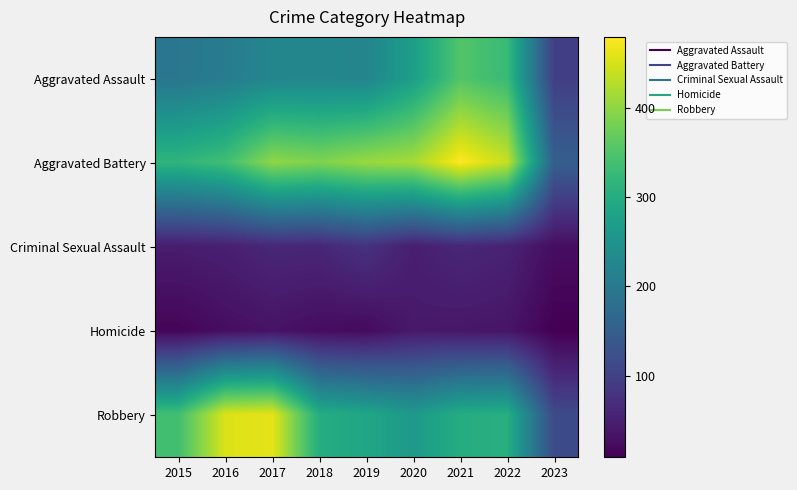

At how many categories does at least one series exceed 287?

8